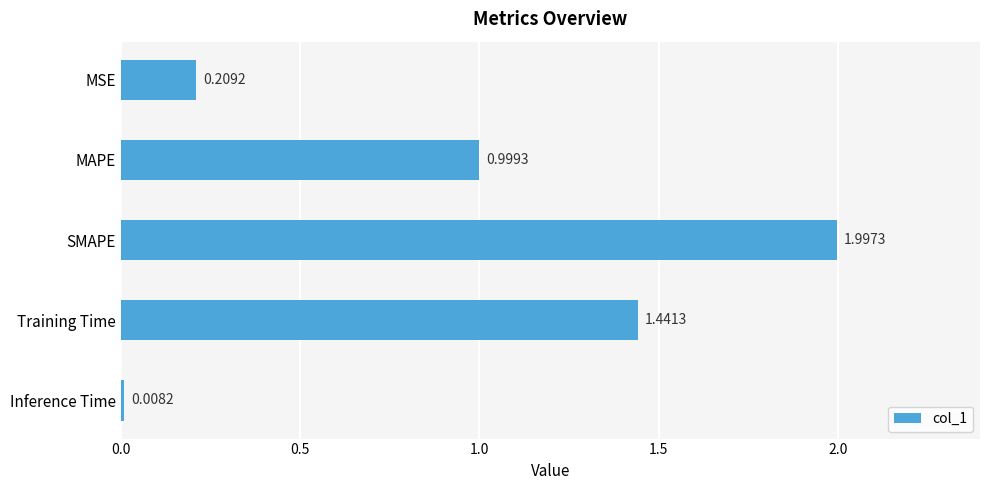

What is the average value?

0.9